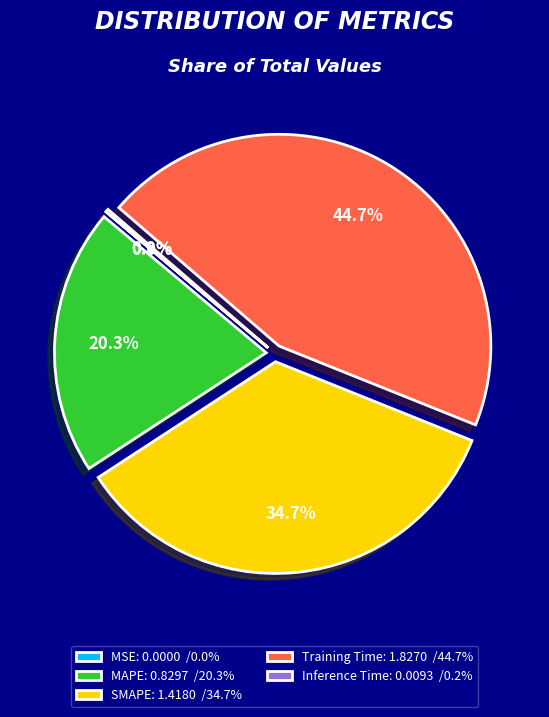

Is Training Time the majority of the pie?

No